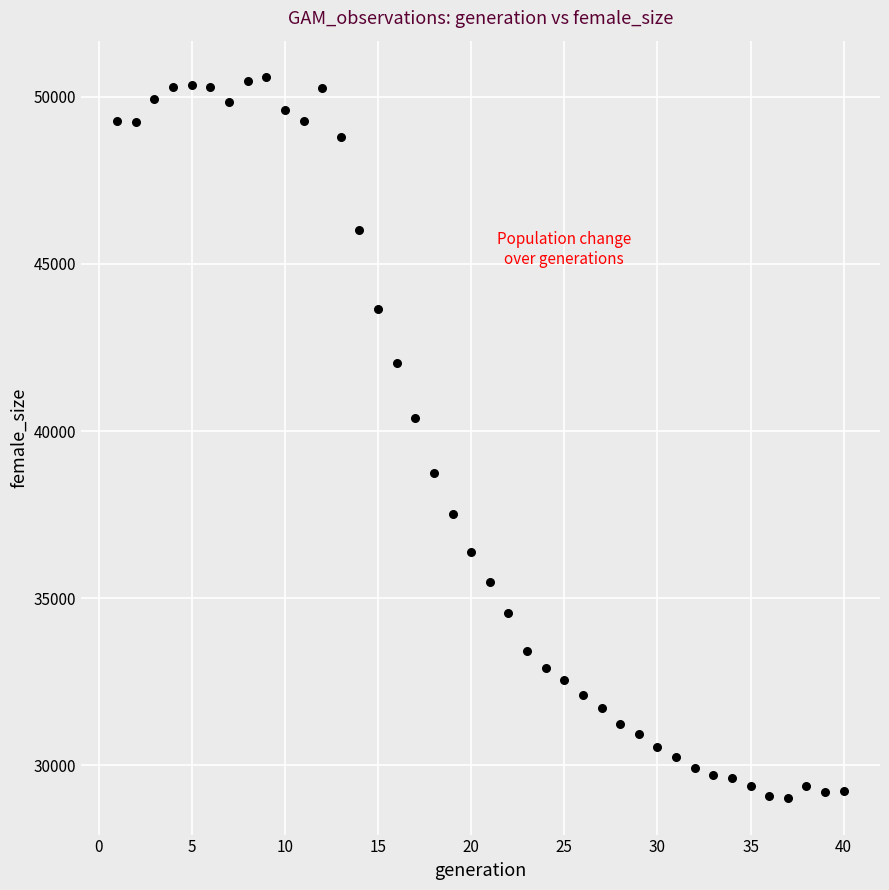

What Y value in the scatter plot is closest to 39804?

40400